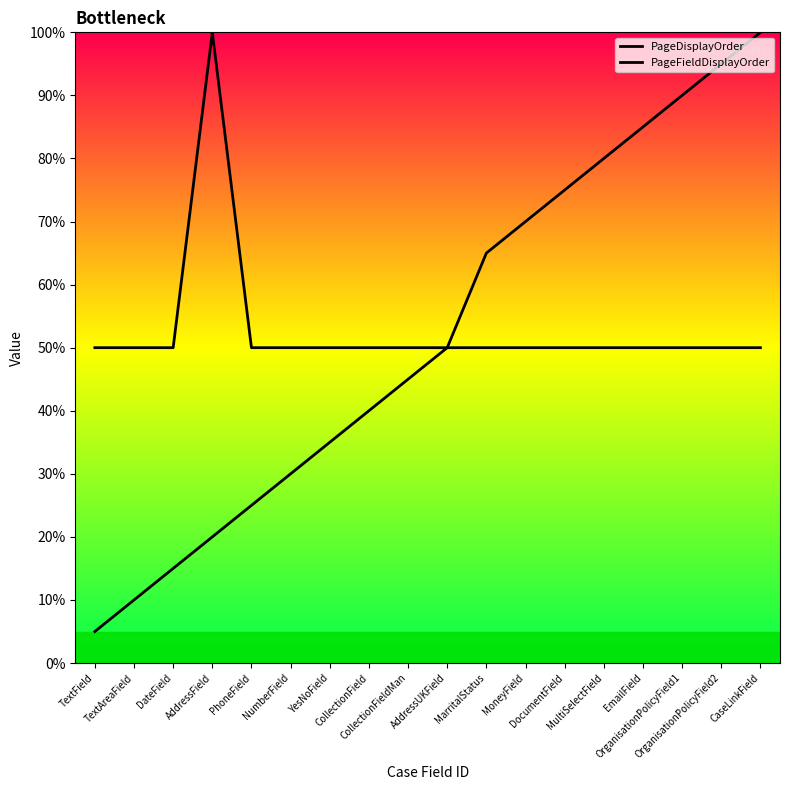

True or false: PageDisplayOrder has a value of 5 at TextAreaField.

False